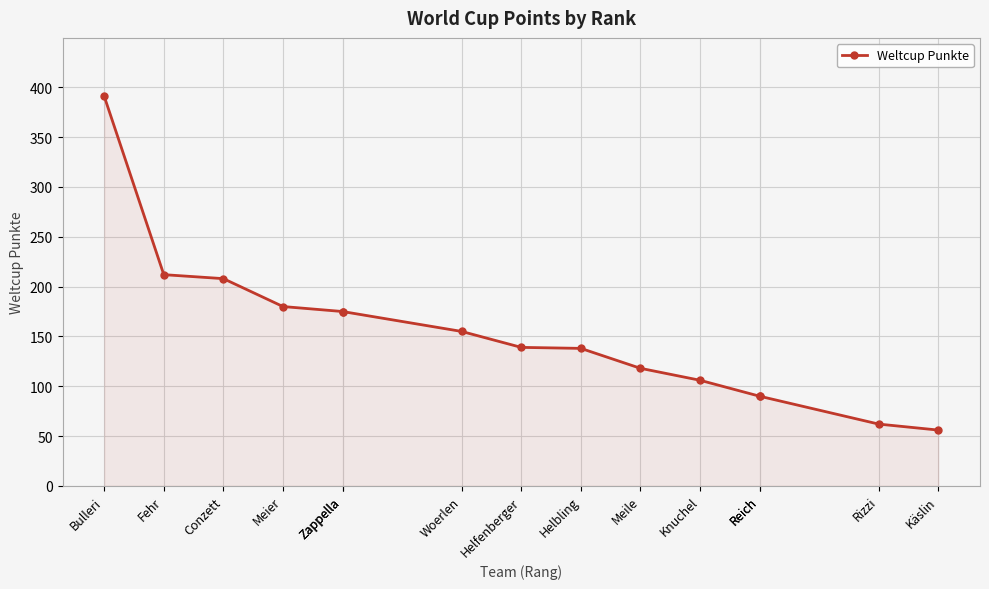

The value at Knuchel is 31. True or false?

False